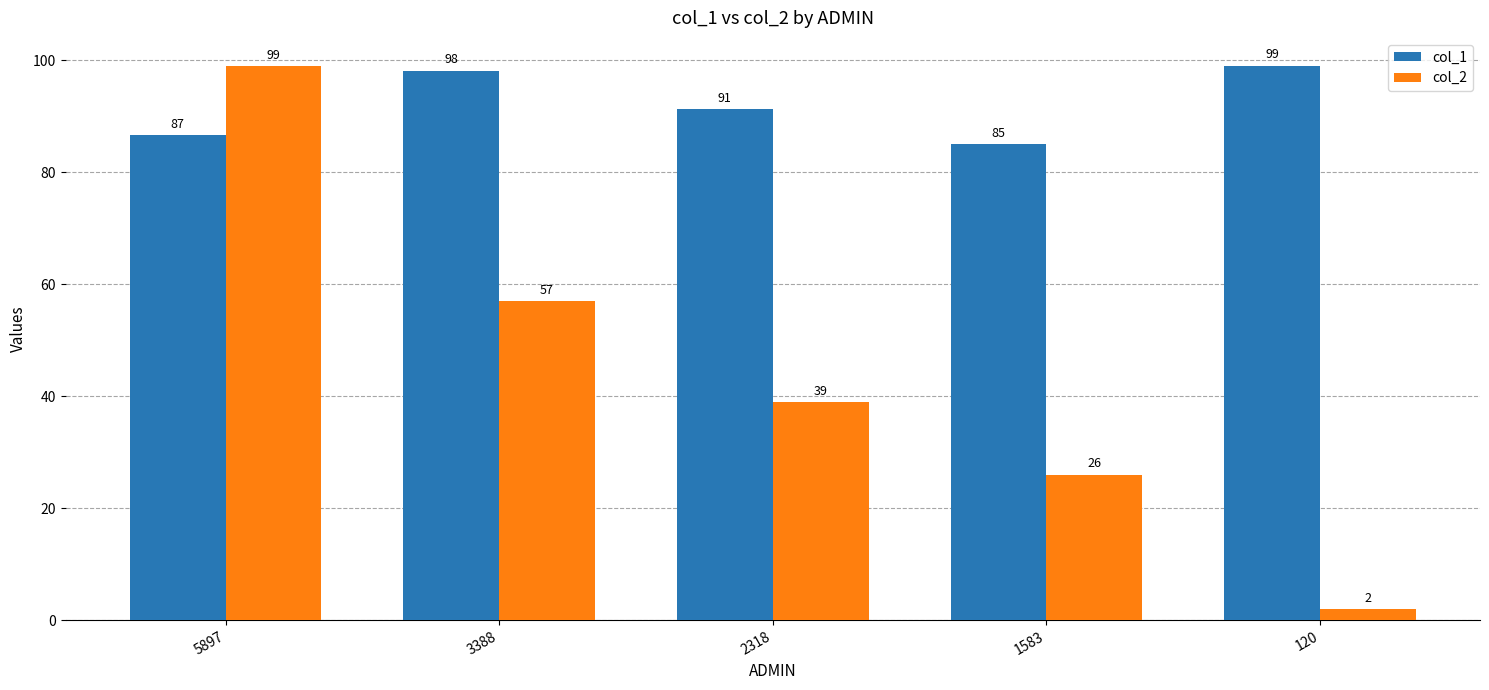

The value of col_1 at 2318 is 22.1. True or false?

False